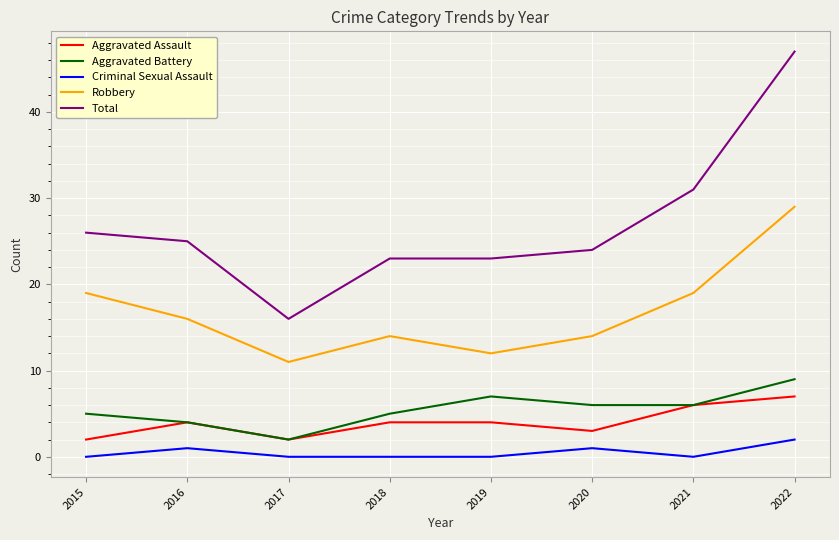

True or false: Robbery has more than 1 points higher than both neighbors.

False